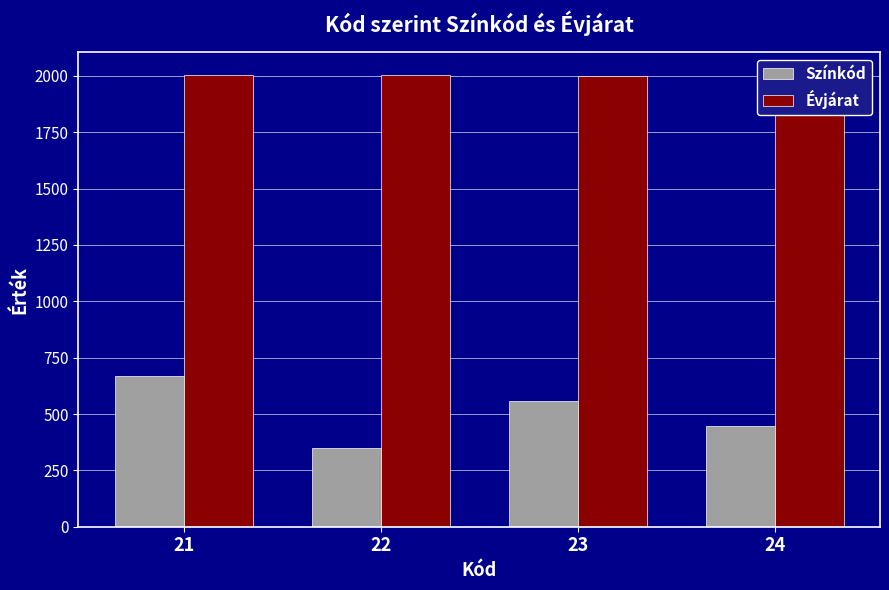

The Színkód series shows 558 at 23. True or false?

True